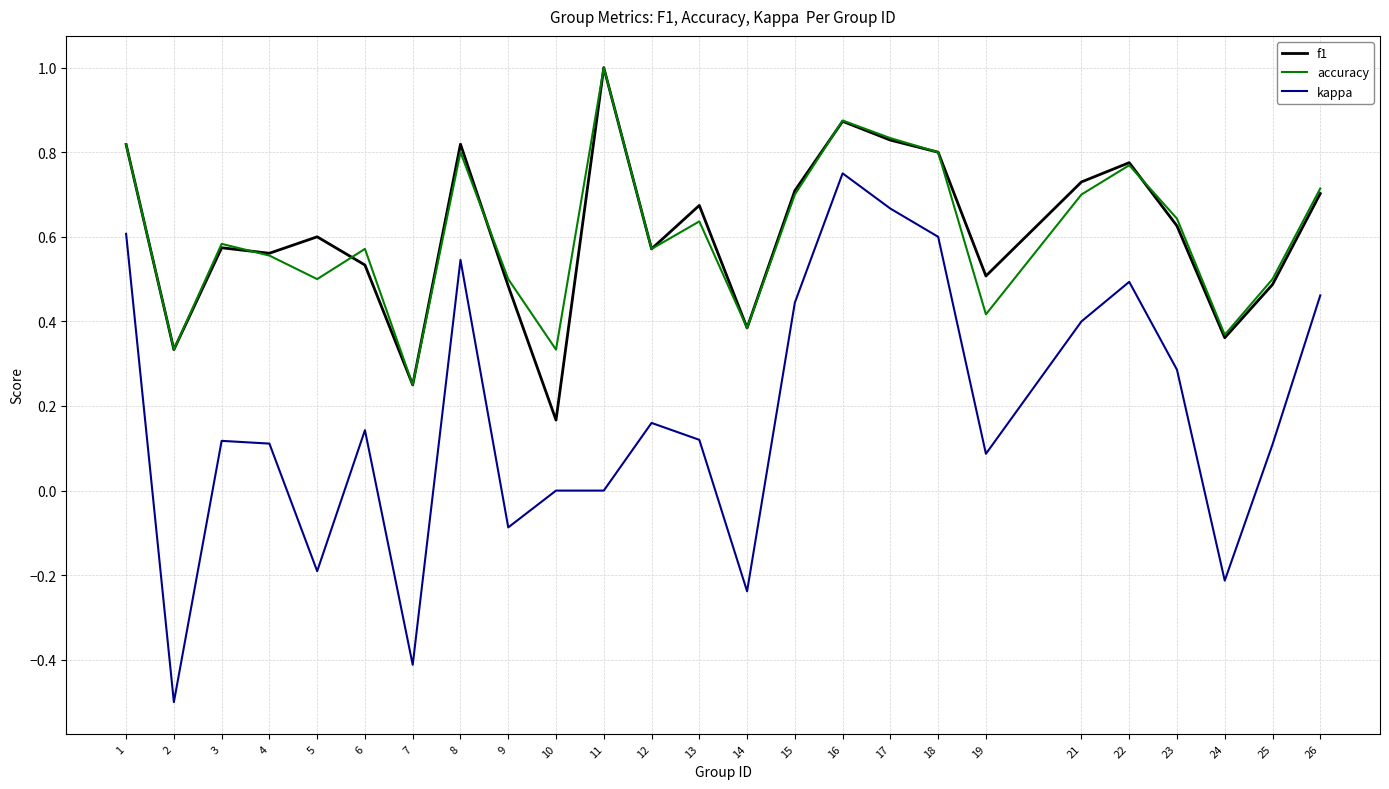

Is this an area chart (filled region under the line)?

No